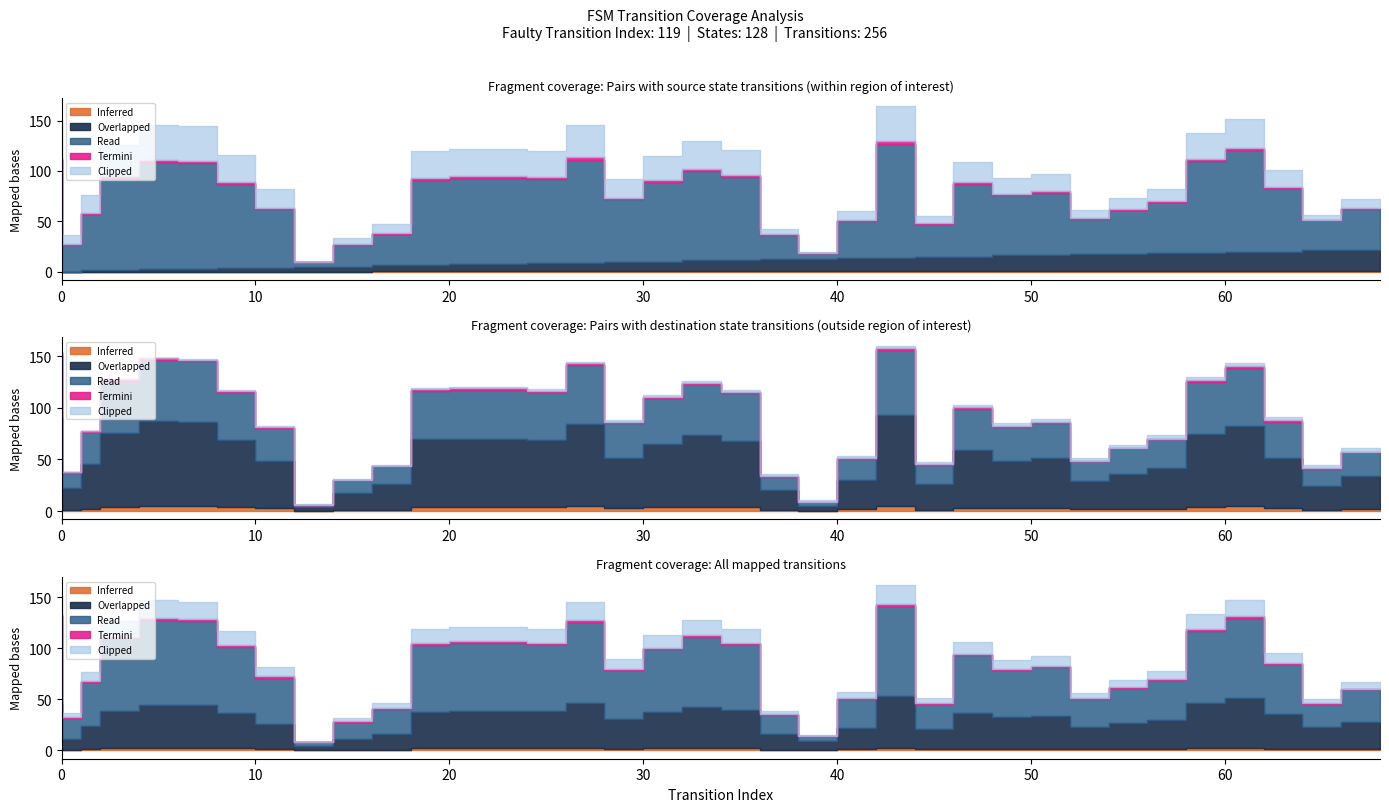

At which label is source_state closest to 8?

30